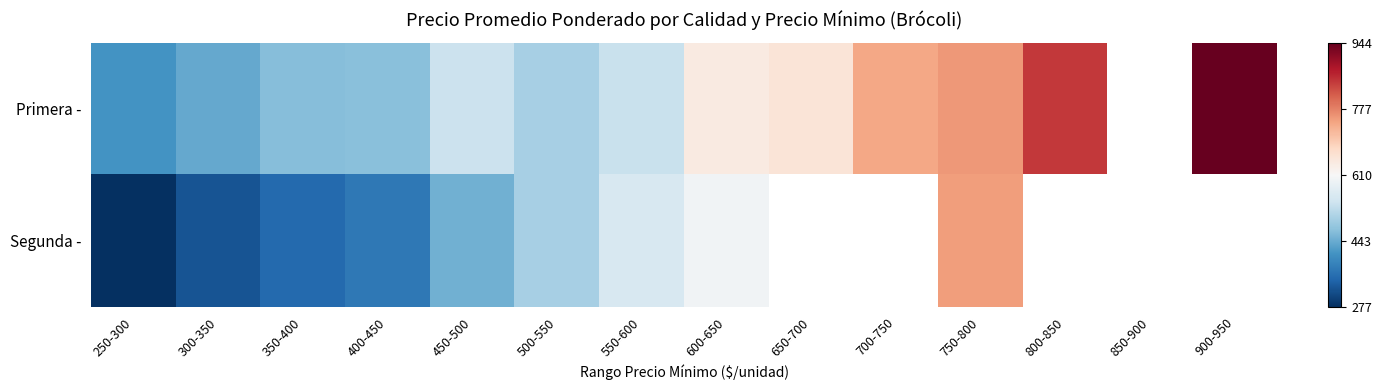

True or false: Segunda - has a value of 500.0 at 500-550.

True